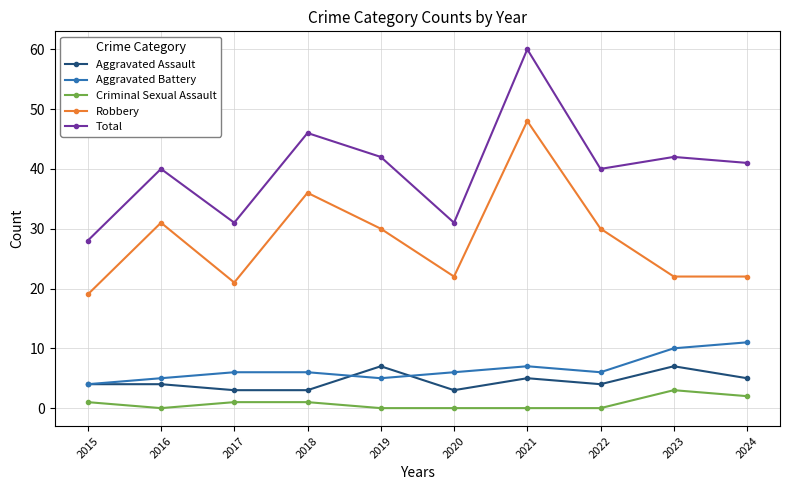

What are all the series names shown in the legend?

Aggravated Assault, Aggravated Battery, Criminal Sexual Assault, Robbery, Total